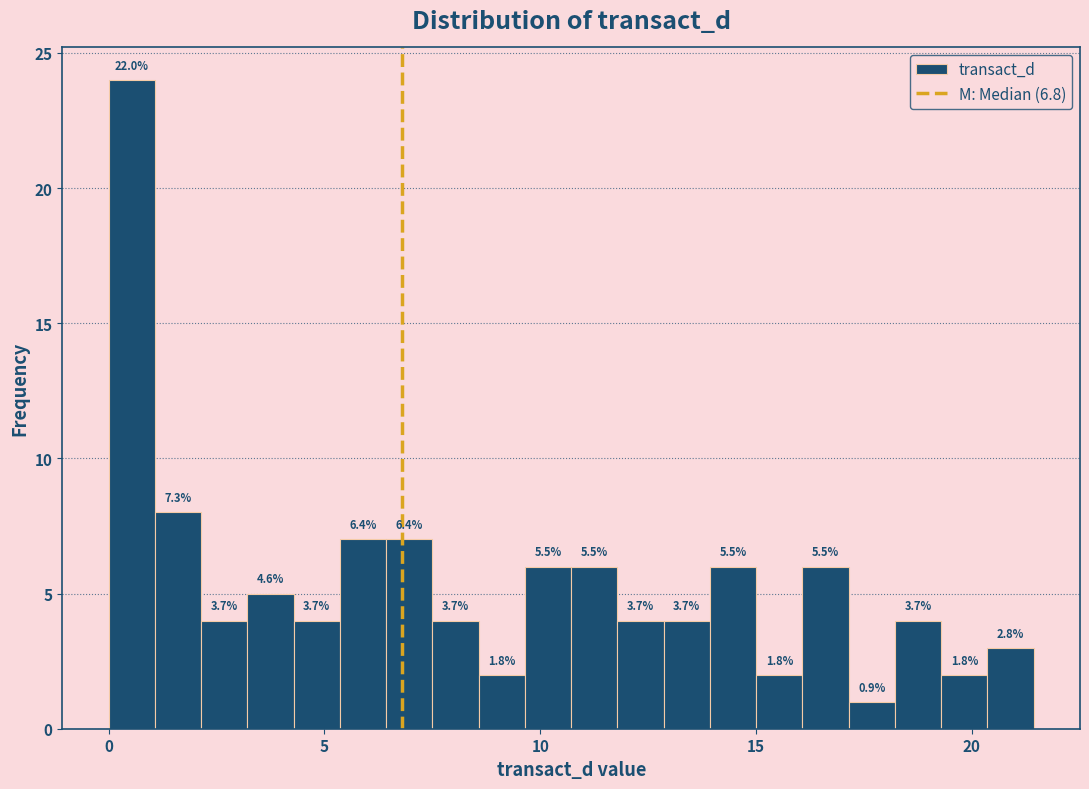

Read against the x-axis, roughly where is the centre of the tallest bar?

0.5